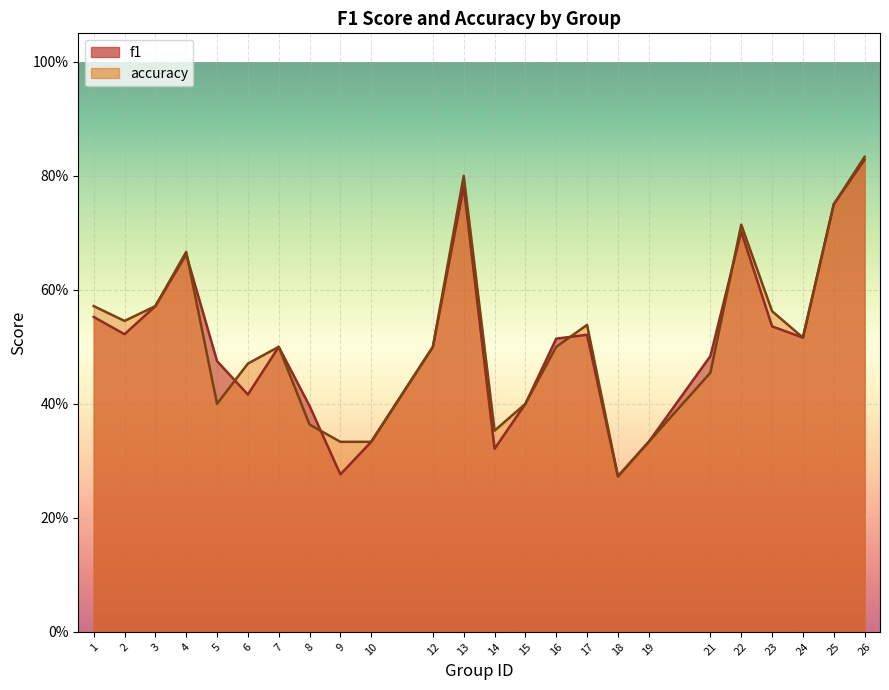

Which series changed the most between 5 and 6?

accuracy